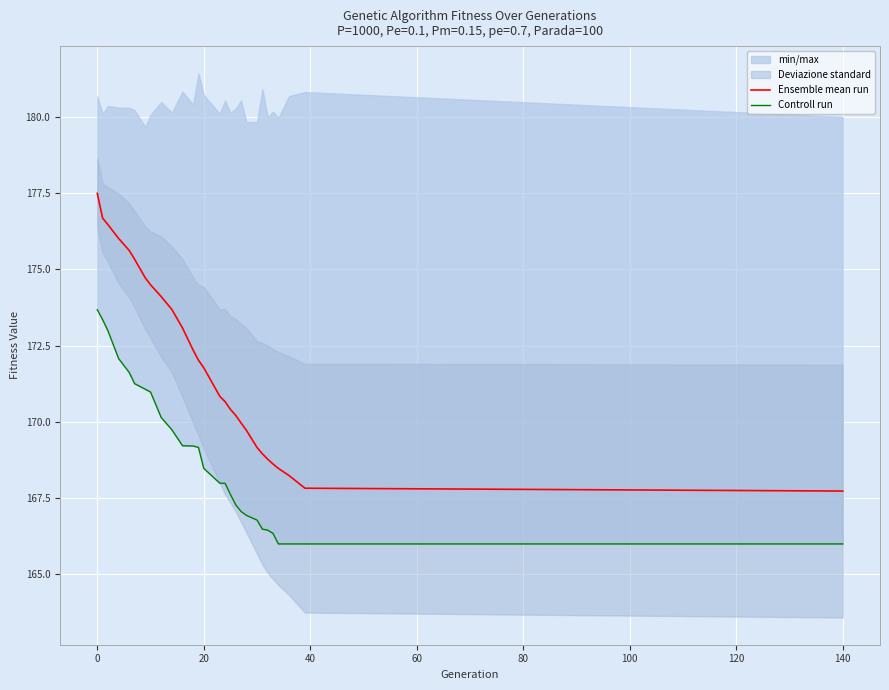

The value of Ensemble mean run at 0 is 284.6. True or false?

False